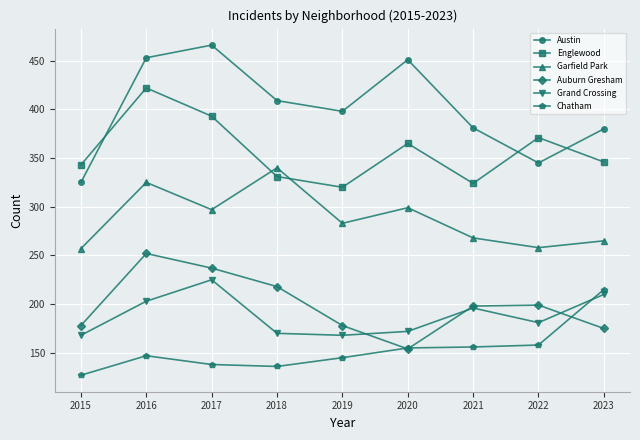

What is the smallest value displayed?

127